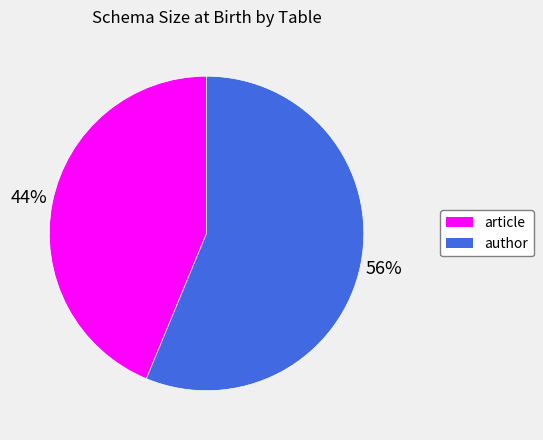

To the nearest percent, what is the average slice percentage?

50%